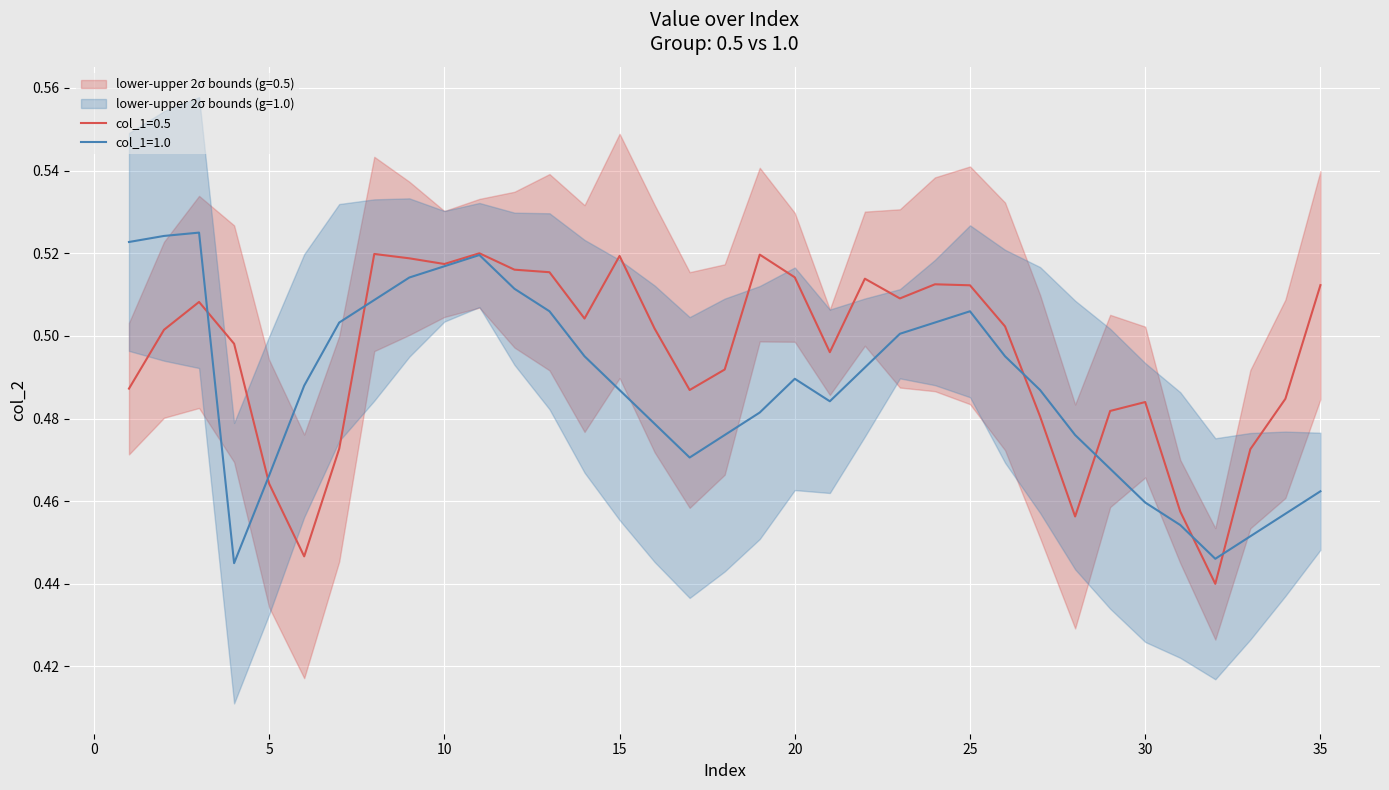

Where is the first local maximum for col_2_g0.5?

3